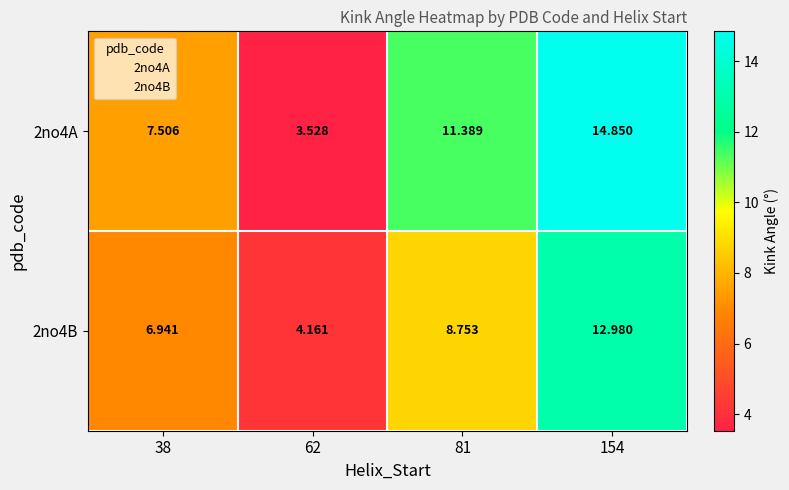

What is the difference between the highest and lowest values at 38?

0.6